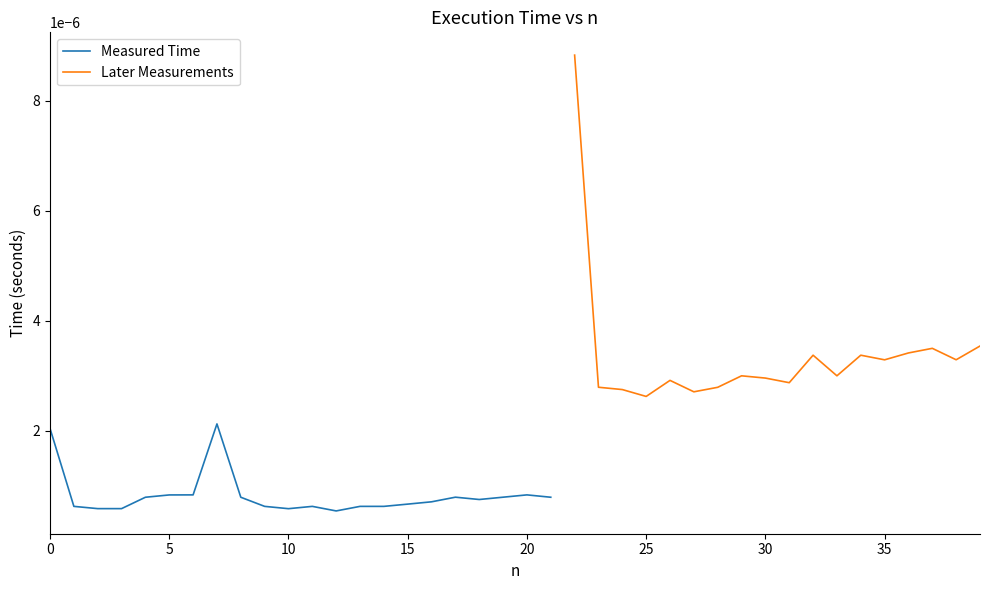

Which has a higher value, 3 or 25?

25